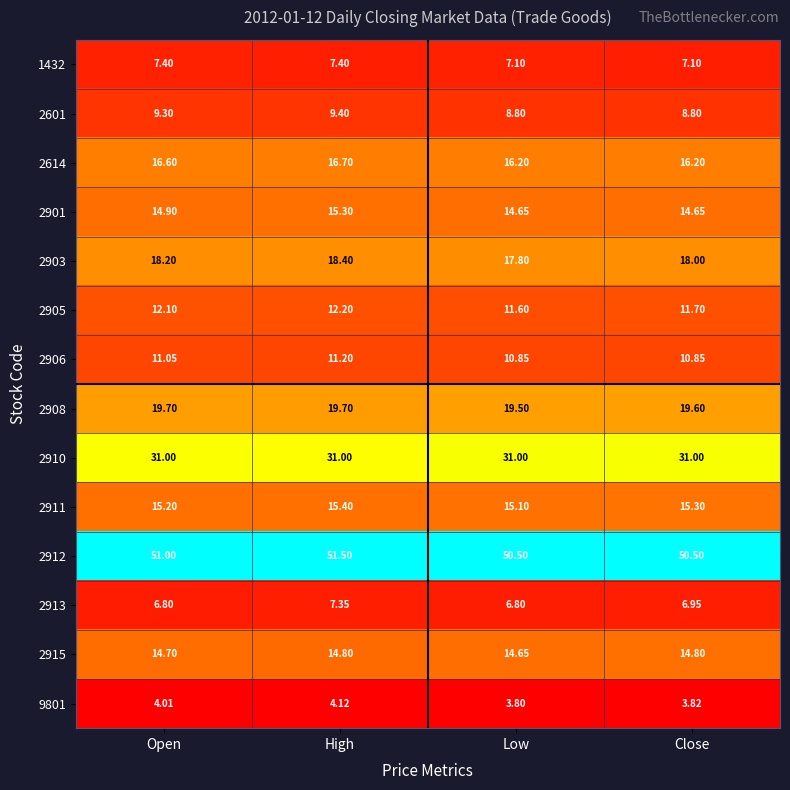

At which label is 2915 closest to 14?

Low